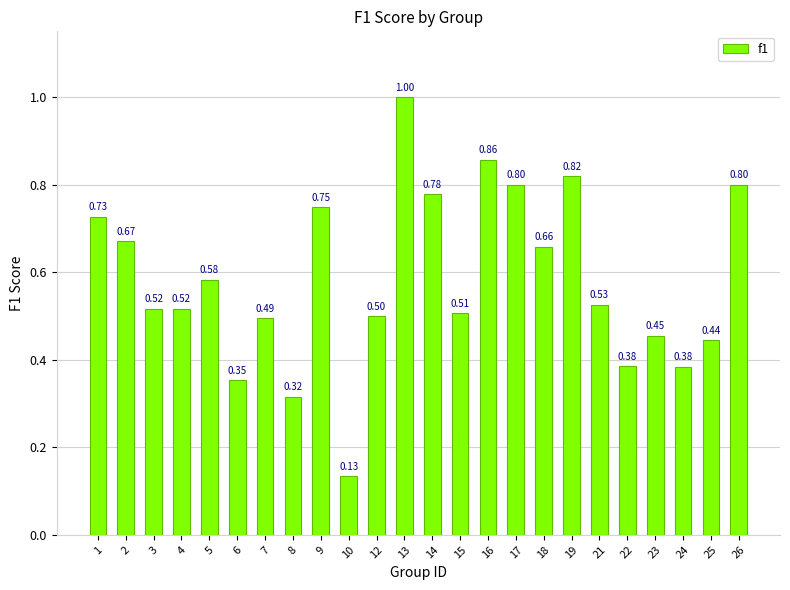

What is the sum of all values?

14.0